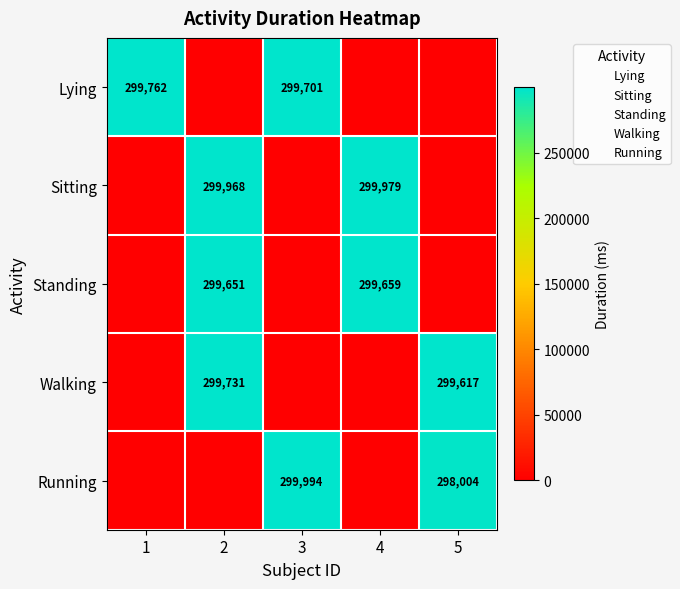

At 4, list the series in order from smallest to largest.

Lying, Walking, Running, Standing, Sitting